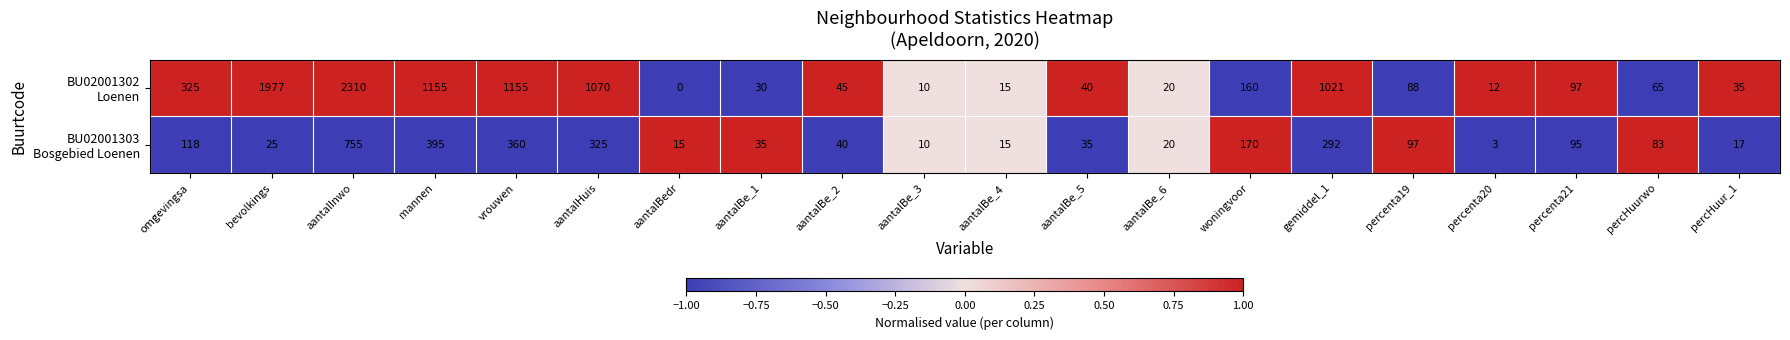

How many data points does each series have?

20